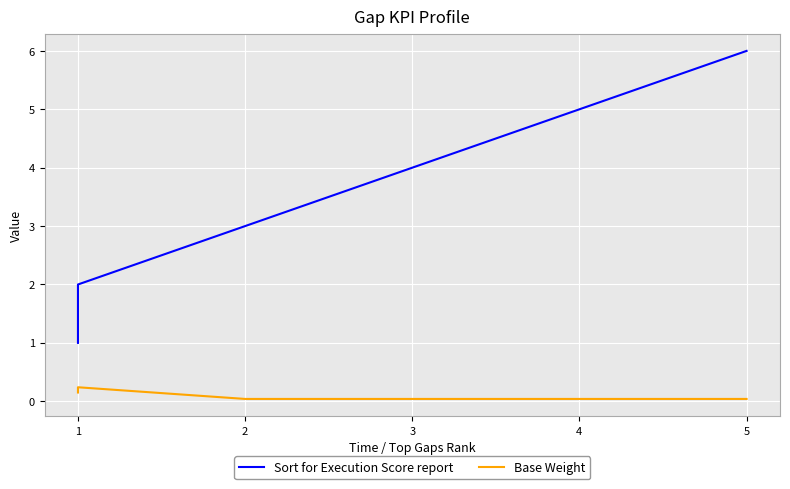

What is the lowest value of the Sort for Execution Score report series?

1.0